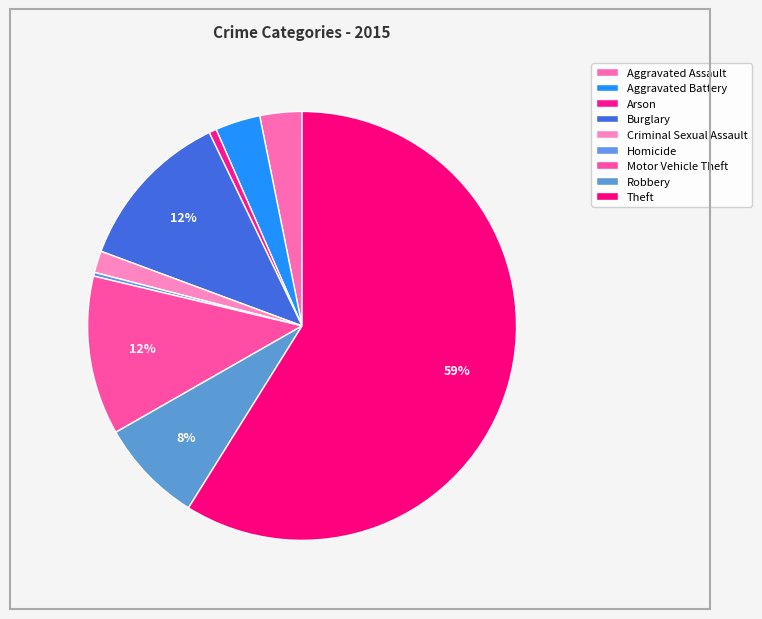

How many segments does this pie chart have?

9